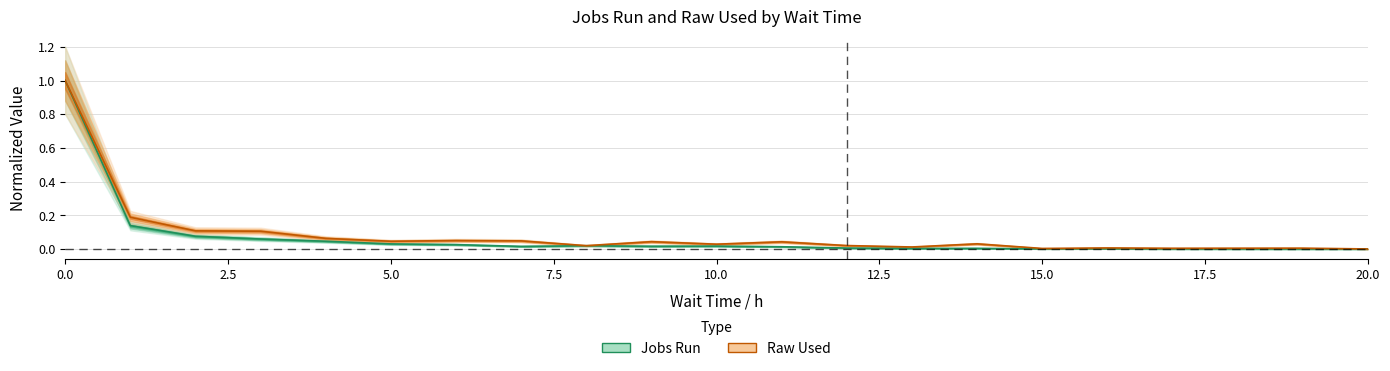

At how many categories does at least one series exceed 0?

20